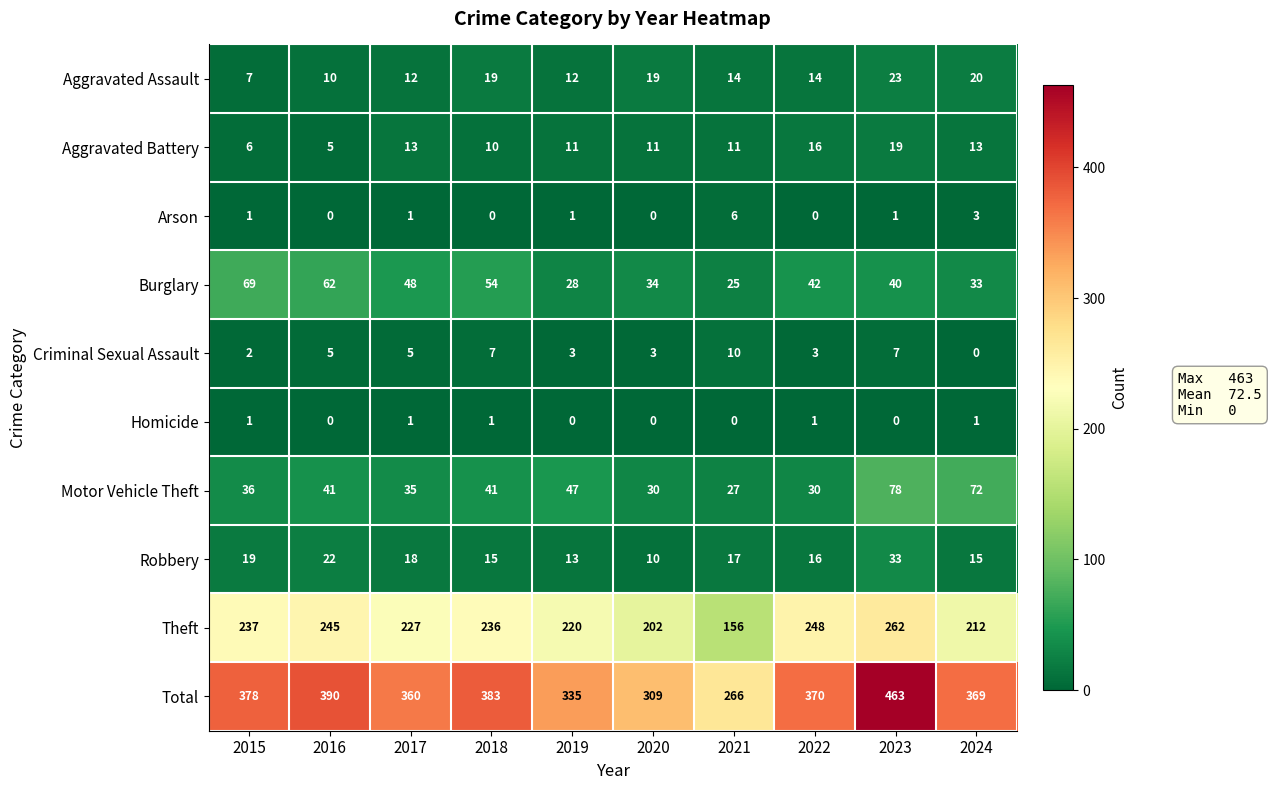

At which label is Robbery closest to 21?

2016